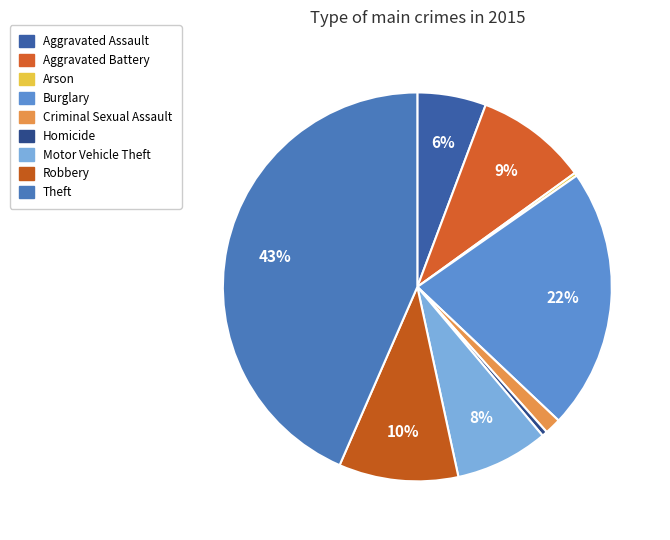

To the nearest percent, what is the combined percentage of Aggravated Assault and Arson?

6%